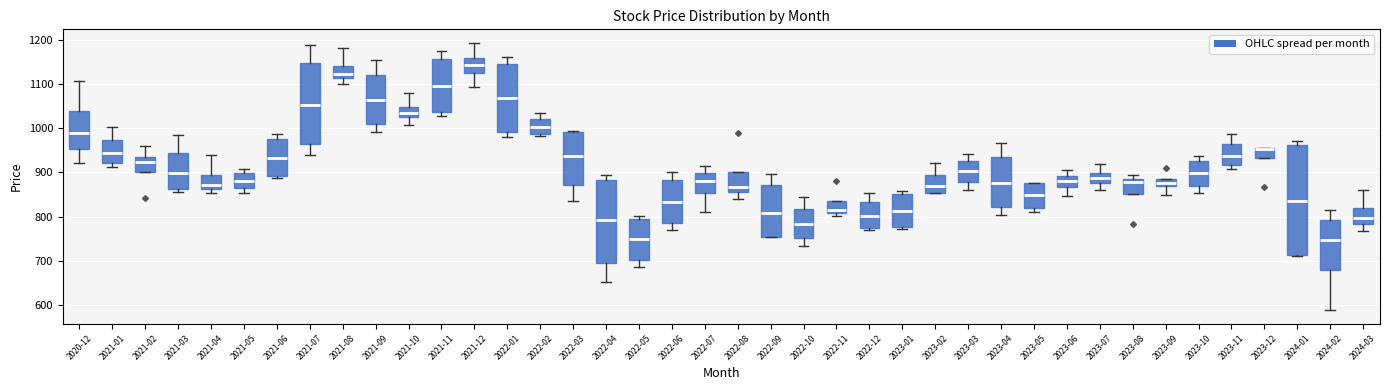

Reading left to right, read every box against the y-axis: the position of its median line, the range the box covers, and the ends of its whiskers. The values are not printed on the chart, so give them approximately, as read against the axis.

2020-12: median 990, box 950 to 1040, whiskers 920 to 1110
2021-01: median 940, box 920 to 970, whiskers 910 to 1000
2021-02: median 920, box 900 to 940, whiskers 900 to 960
2021-03: median 900, box 860 to 940, whiskers 860 (just below the box's lower edge) to 980
2021-04: median 870, box 860 to 890, whiskers 850 to 940
2021-05: median 880, box 860 to 900, whiskers 850 to 910
2021-06: median 930, box 890 to 980, whiskers 890 (just below the box's lower edge) to 990
2021-07: median 1050, box 960 to 1150, whiskers 940 to 1190
2021-08: median 1120, box 1110 to 1140, whiskers 1100 to 1180
2021-09: median 1060, box 1010 to 1120, whiskers 990 to 1150
2021-10: median 1030 (inside the box), box 1030 to 1050, whiskers 1010 to 1080
2021-11: median 1090, box 1040 to 1160, whiskers 1030 to 1180
2021-12: median 1140, box 1130 to 1160, whiskers 1090 to 1190
2022-01: median 1070, box 990 to 1140, whiskers 980 to 1160
2022-02: median 1000, box 990 to 1020, whiskers 980 to 1030
2022-03: median 940, box 870 to 990, whiskers 830 to 990
2022-04: median 790, box 690 to 880, whiskers 650 to 890
2022-05: median 750, box 700 to 800, whiskers 690 to 800 (just above the box's upper edge)
2022-06: median 830, box 790 to 880, whiskers 770 to 900
2022-07: median 880, box 850 to 900, whiskers 810 to 910
2022-08: median 870, box 860 to 900, whiskers 840 to 900
2022-09: median 810, box 760 to 870, whiskers 760 to 900
2022-10: median 780, box 750 to 820, whiskers 730 to 840
2022-11: median 820, box 810 to 840, whiskers 800 to 840
2022-12: median 800, box 770 to 830, whiskers 770 (just below the box's lower edge) to 850
2023-01: median 810, box 780 to 850, whiskers 770 to 860
2023-02: median 870, box 850 to 890, whiskers 850 to 920
2023-03: median 900, box 880 to 930, whiskers 860 to 940
2023-04: median 880, box 820 to 930, whiskers 800 to 970
2023-05: median 850, box 820 to 880, whiskers 810 to 880
2023-06: median 880, box 870 to 890, whiskers 850 to 900
2023-07: median 890, box 880 to 900, whiskers 860 to 920
2023-08: median 880, box 850 to 890, whiskers 850 to 890 (just above the box's upper edge)
2023-09: median 880 (inside the box), box 870 to 880, whiskers 850 to 880
2023-10: median 900, box 870 to 930, whiskers 850 to 940
2023-11: median 940, box 920 to 960, whiskers 910 to 990
2023-12: median 950 (drawn on the box's upper edge), box 930 to 950, whiskers 930 to 960
2024-01: median 840, box 710 to 960, whiskers 710 to 970
2024-02: median 750, box 680 to 790, whiskers 590 to 820
2024-03: median 800, box 780 to 820, whiskers 770 to 860